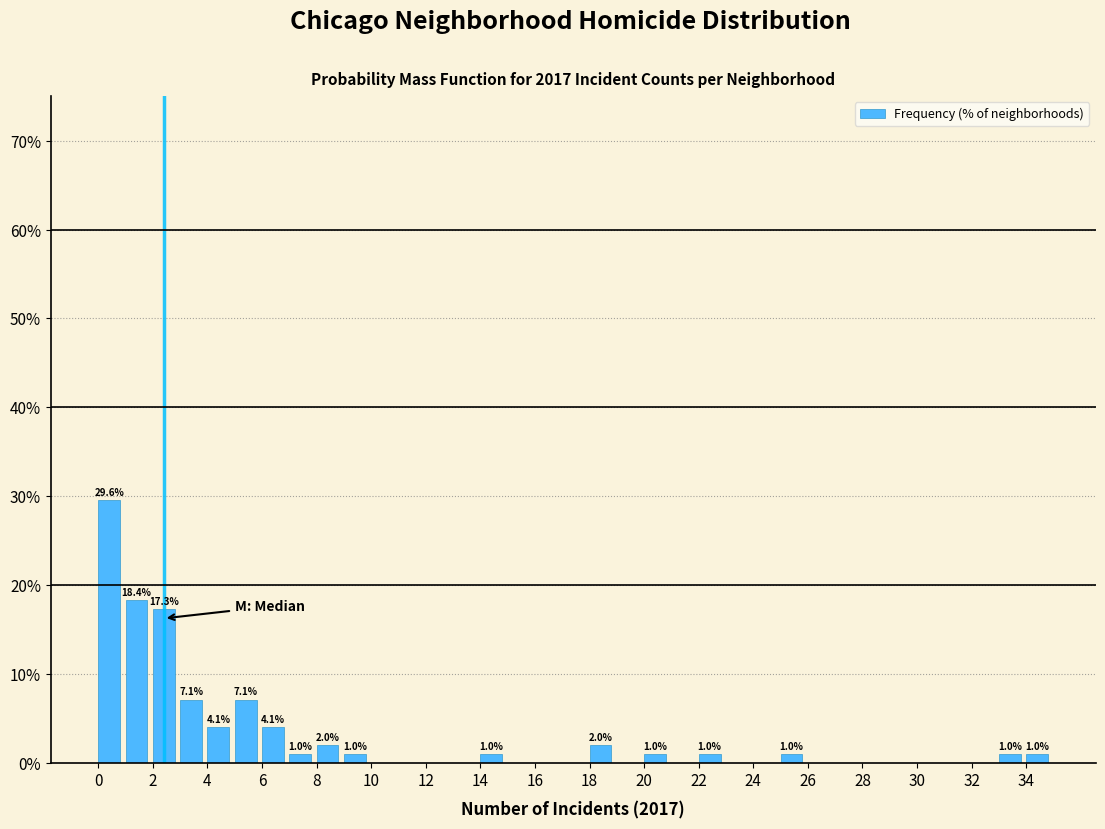

Which range on the x-axis has the tallest bar?

0 to 1